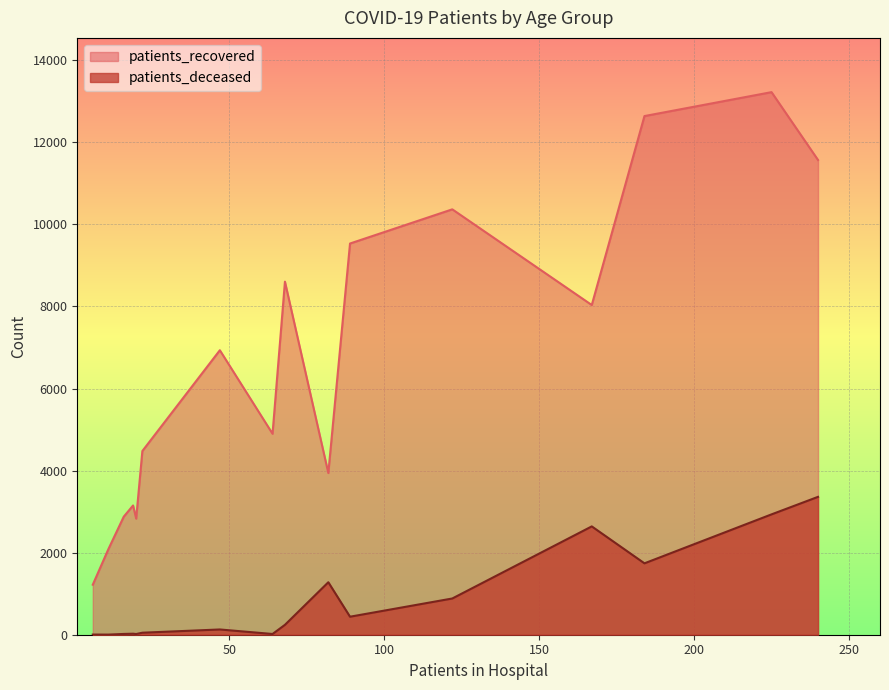

Which series has the widest spread of values?

patients_recovered